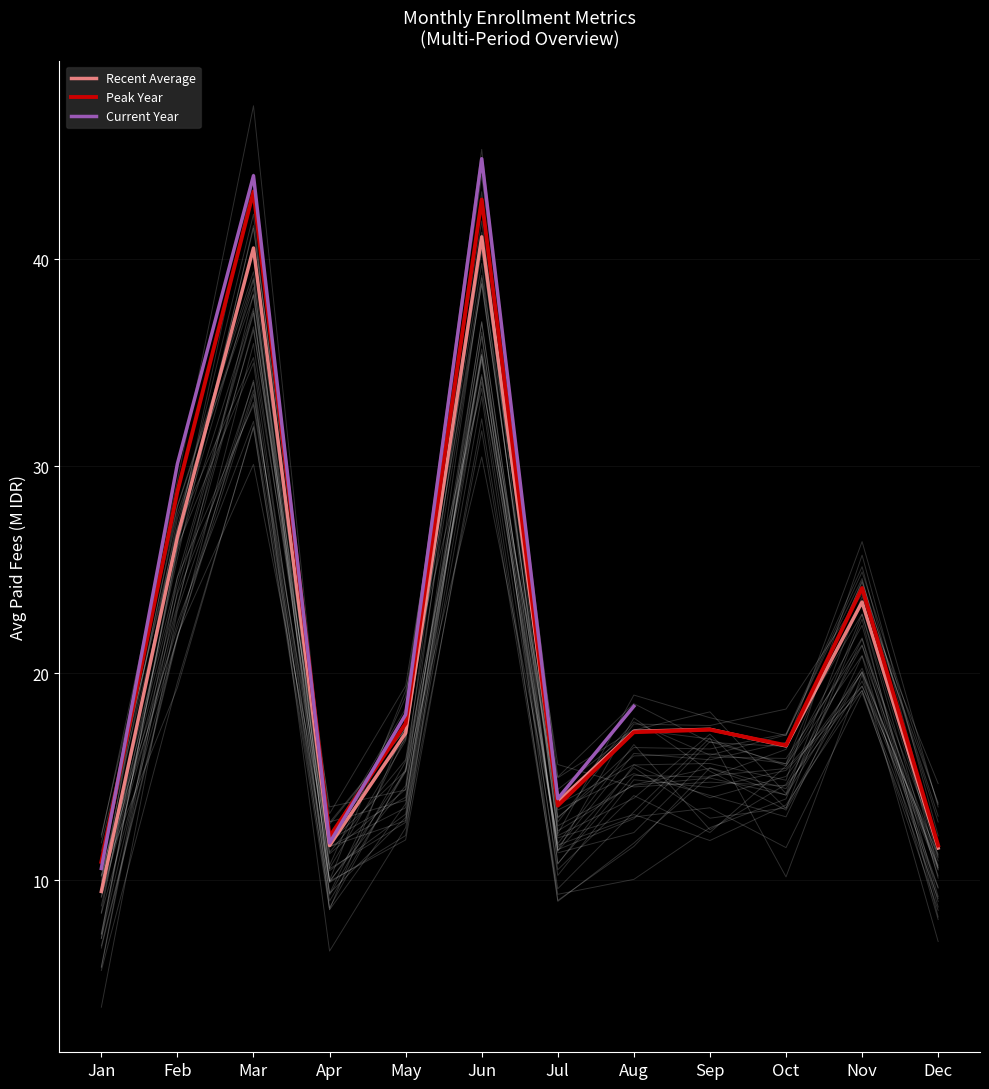

True or false: Peak Year has a value of 7.9 at Nov.

False